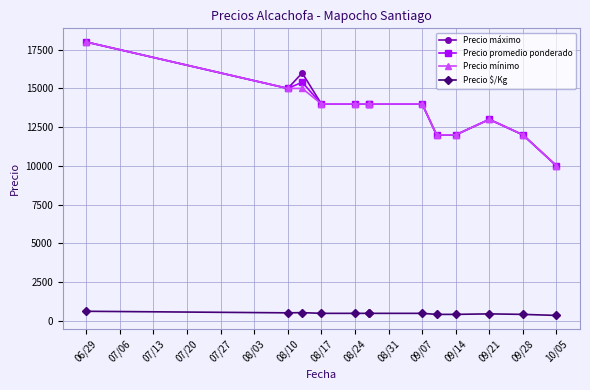

What is the value of the Precio máximo point at the 2nd from the left?

15000